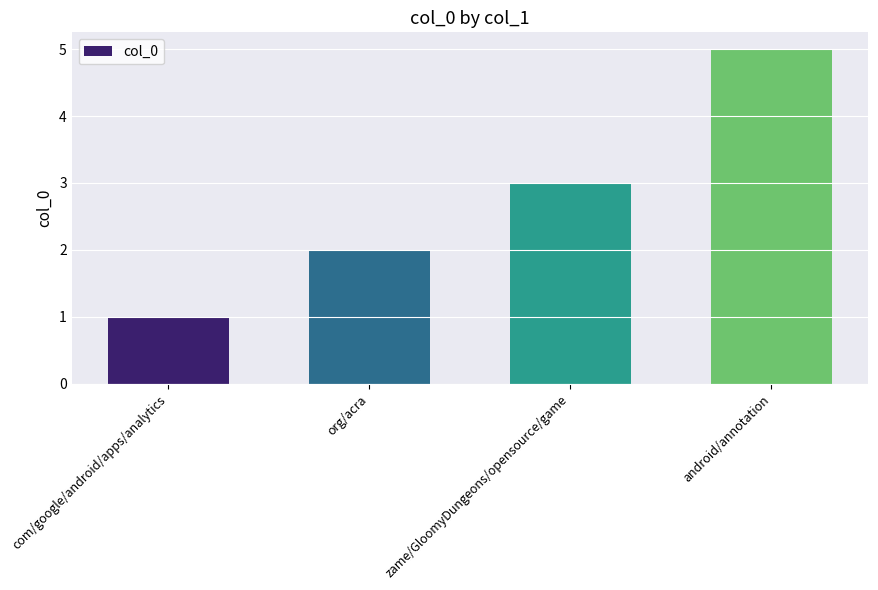

What is the change in value from com/google/android/apps/analytics to zame/GloomyDungeons/opensource/game?

+2